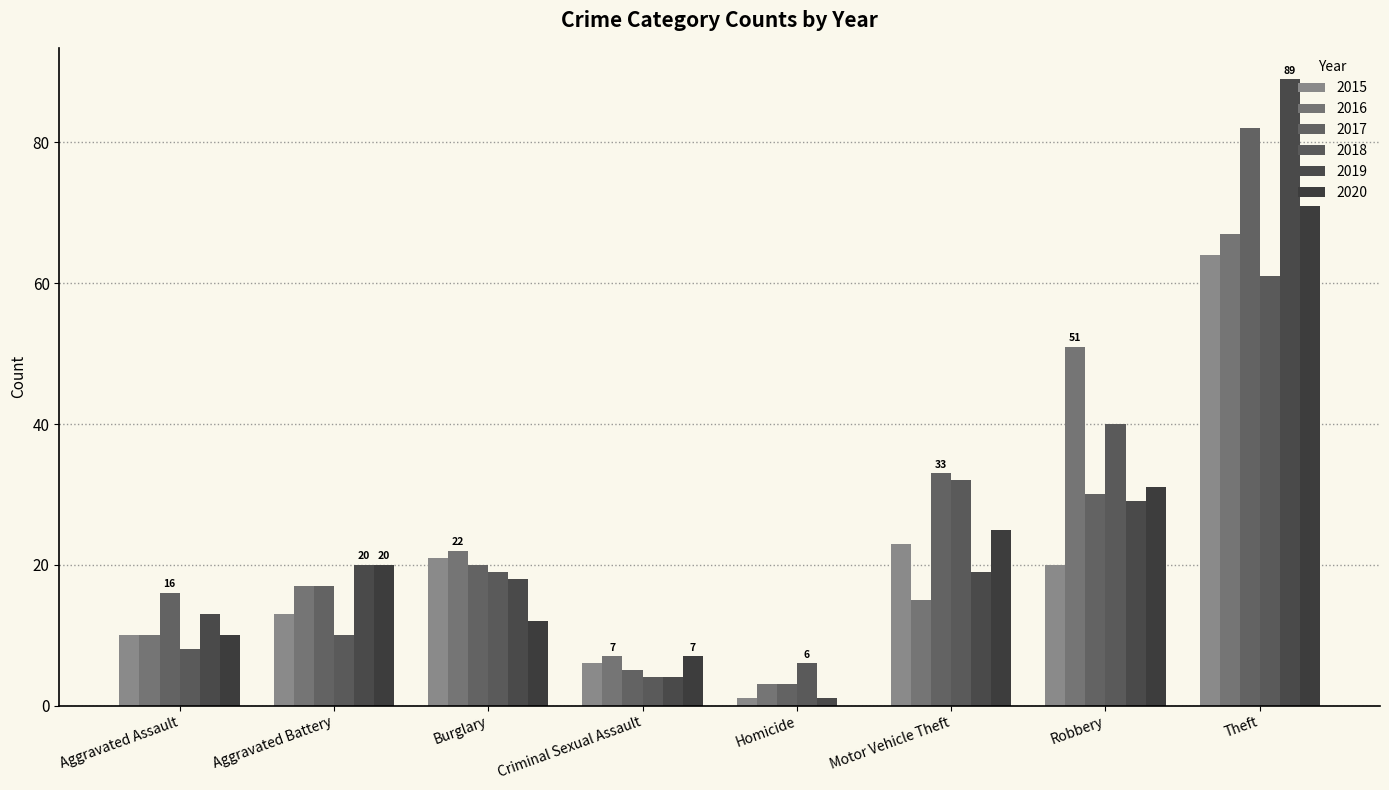

Rank the series at Aggravated Battery from highest to lowest value.

2019, 2020, 2016, 2017, 2015, 2018